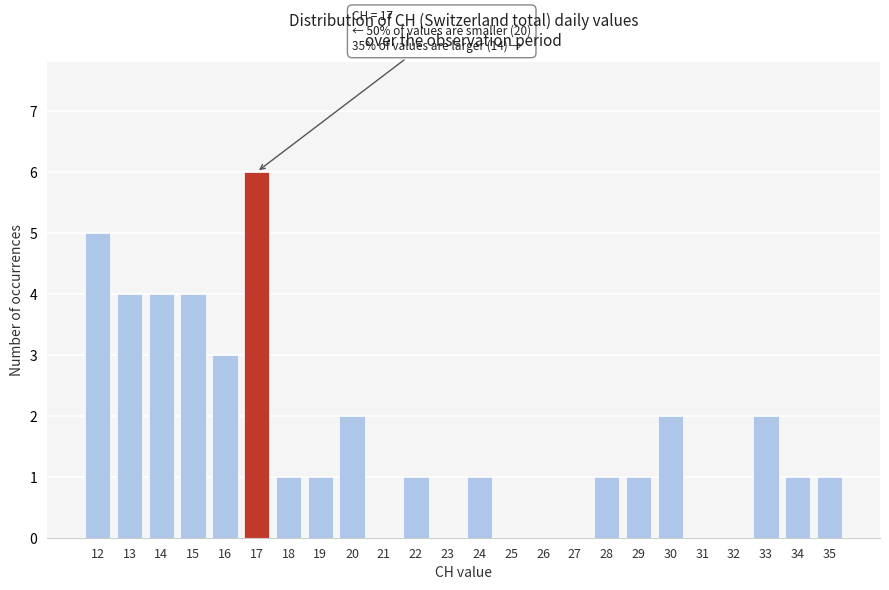

Reading right to left, what are all the values shown in this chart?

35=1	34=1	33=2	32=0	31=0	30=2	29=1	28=1	27=0	26=0	25=0	24=1	23=0	22=1	21=0	20=2	19=1	18=1	17=6	16=3	15=4	14=4	13=4	12=5